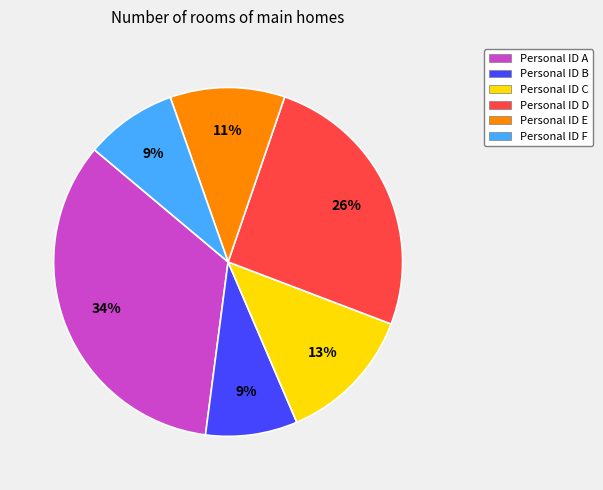

Is there a majority slice in this chart?

No